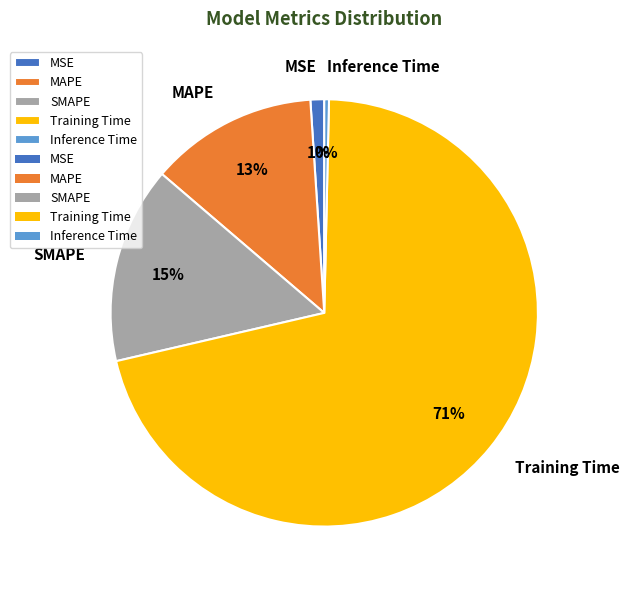

True or false: SMAPE accounts for 10% of the total.

False